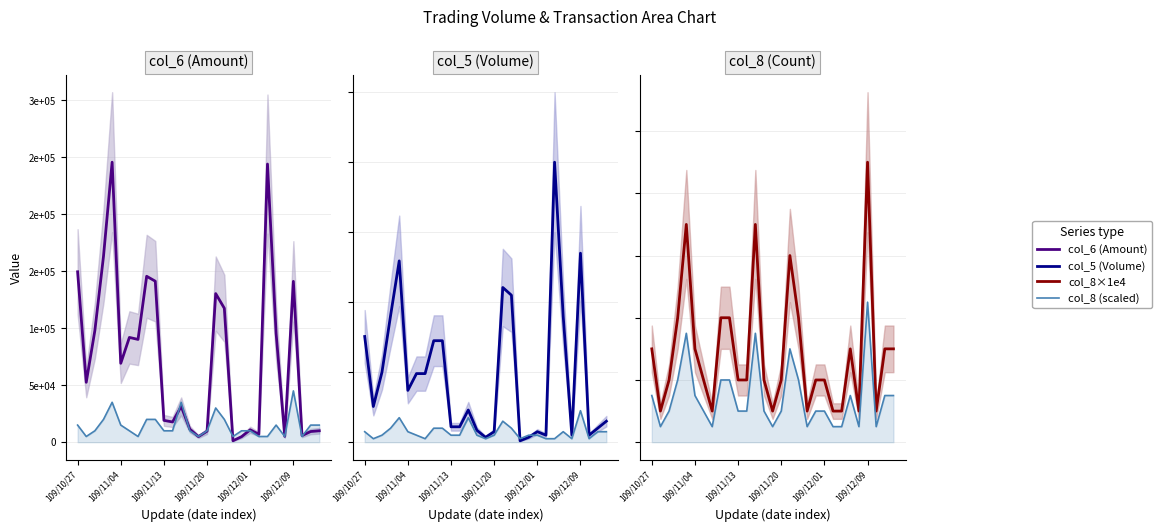

What is the sum of the col_8 (Count) values at 12 and 15?

90000